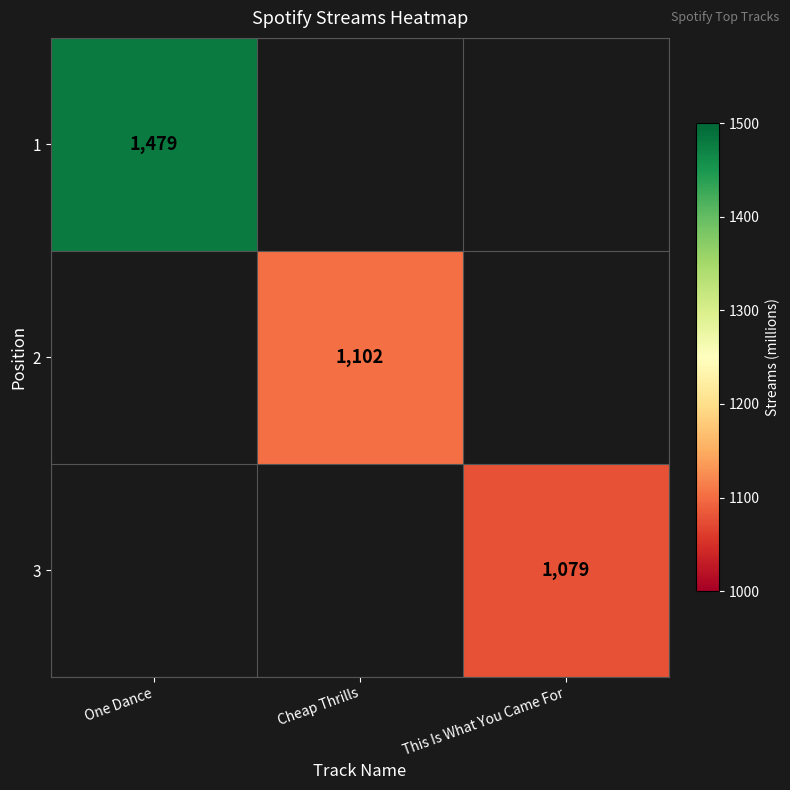

Is it true that 2 equals 1102 at Cheap Thrills?

True